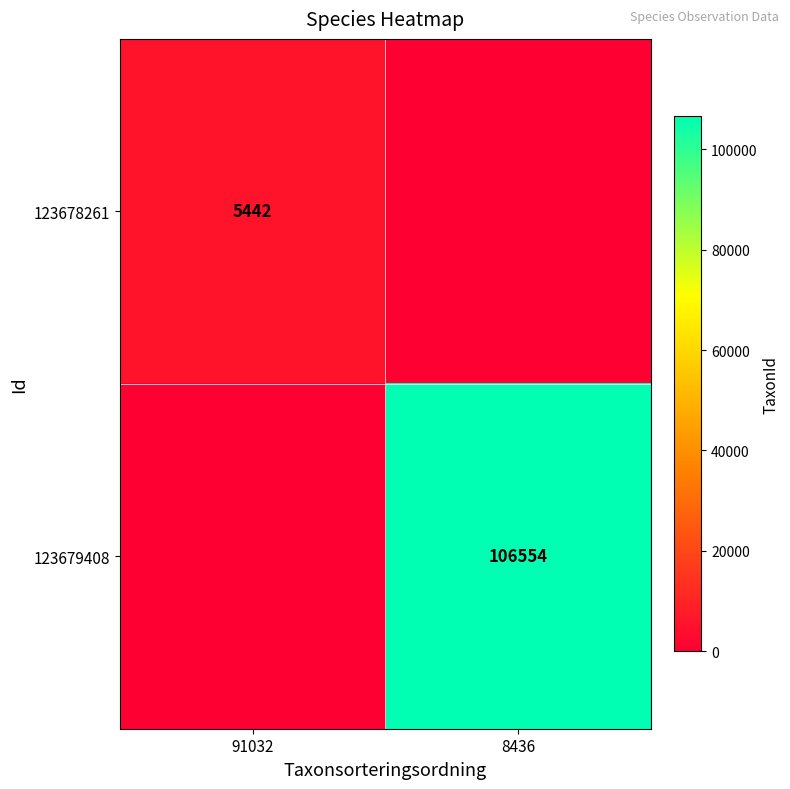

Is the value of 123678261 at 91032 greater than the value of 123679408 at 8436?

No